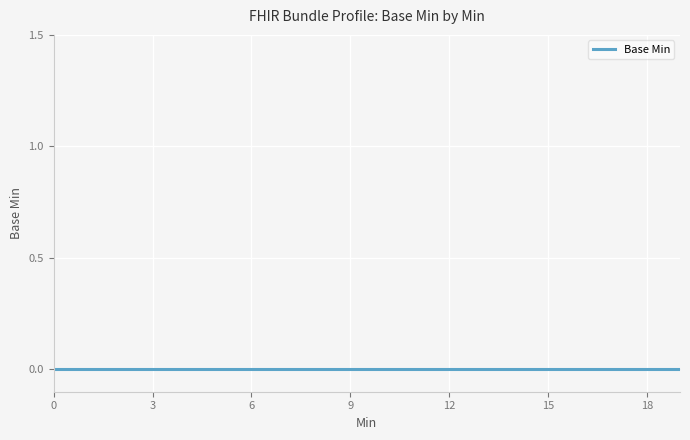

How many lines are shown in the chart?

1